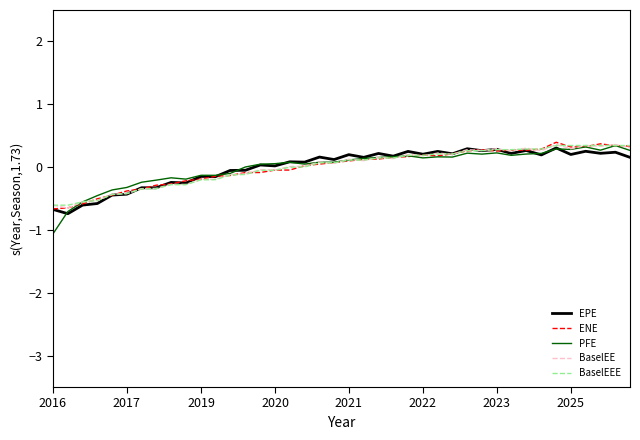

What is the difference between the maximum and minimum values in the PFE series?

1.4